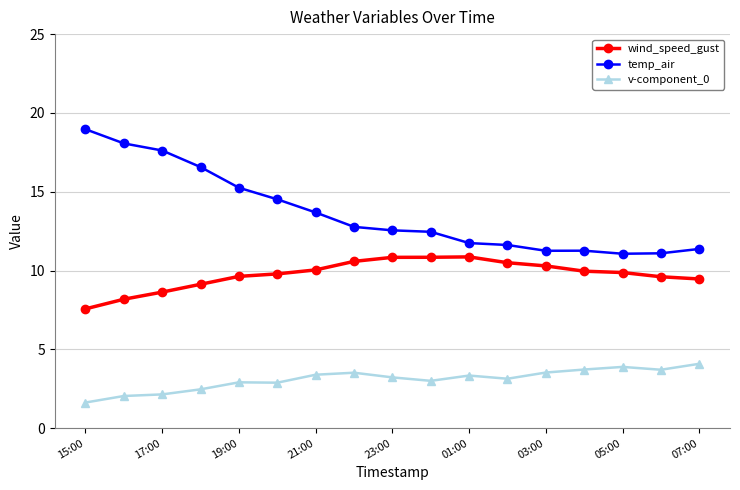

Does the chart have visible grid lines?

Yes